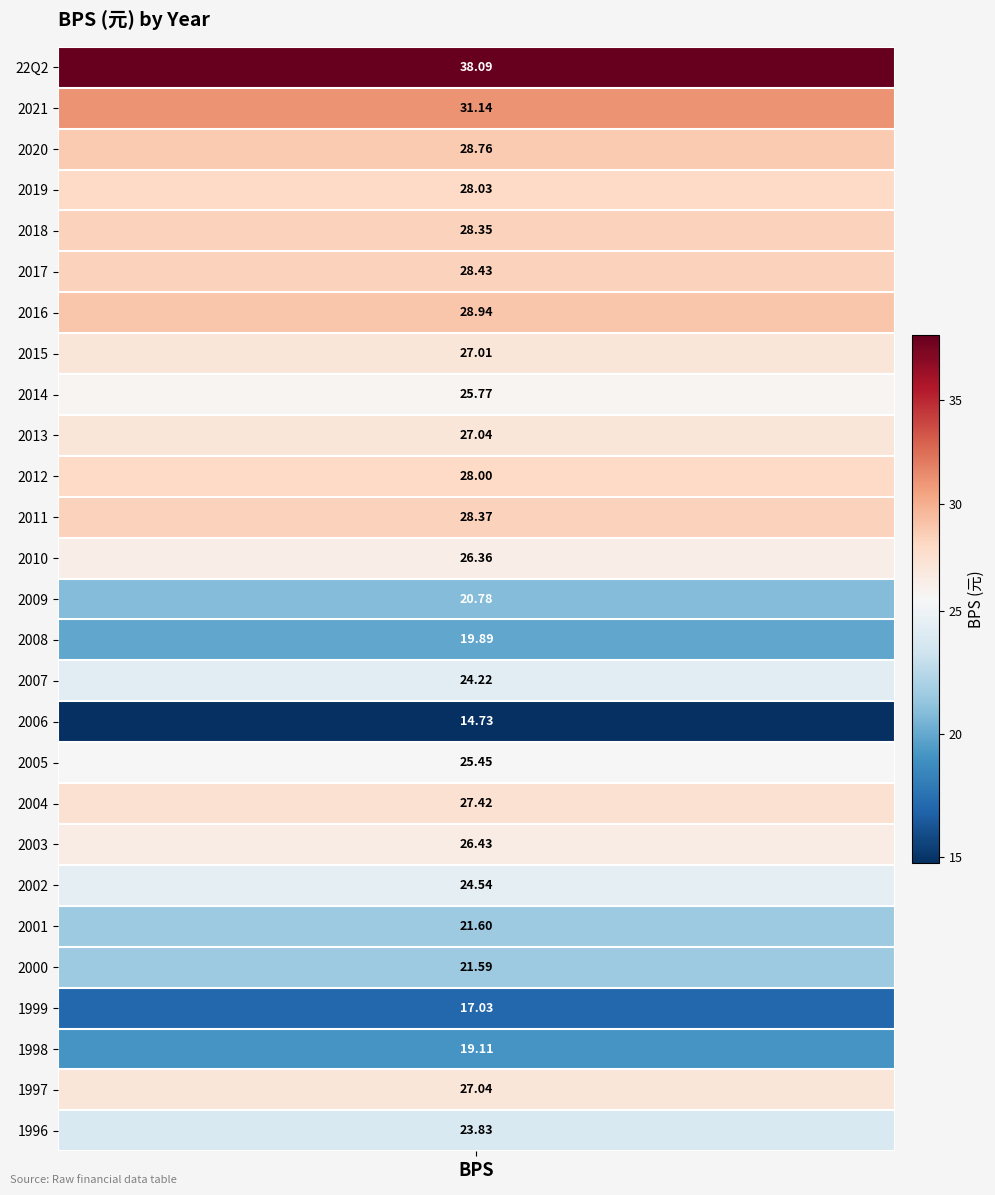

Rank the categories by value from lowest to highest.

16, 23, 24, 14, 13, 22, 21, 26, 15, 20, 17, 8, 12, 19, 7, 9, 25, 18, 10, 3, 4, 11, 5, 2, 6, 1, 0